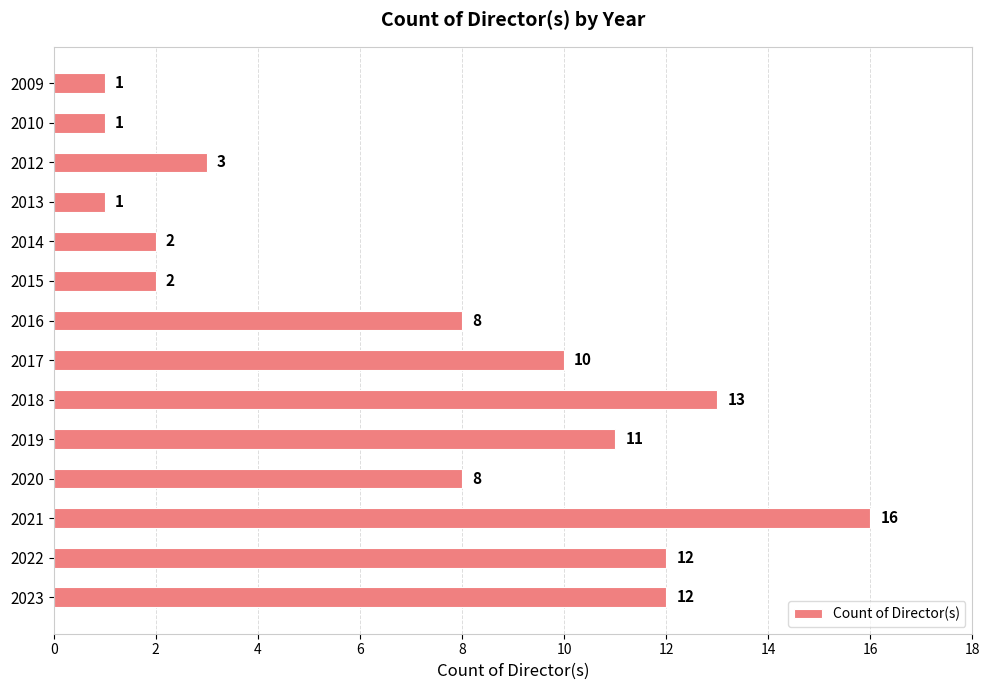

What is the difference between the maximum and minimum values?

15